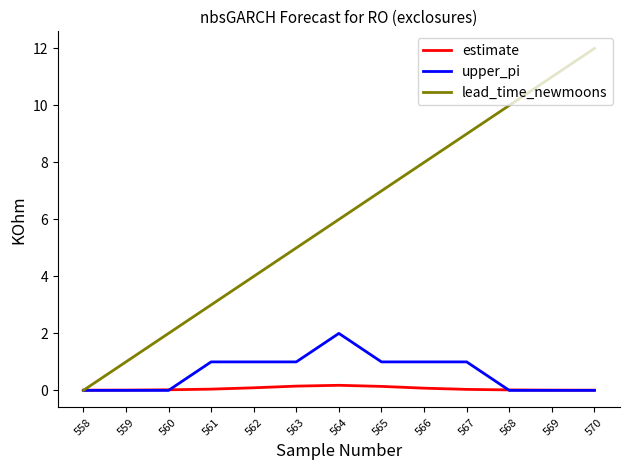

At which label does upper_pi reach its peak?

564